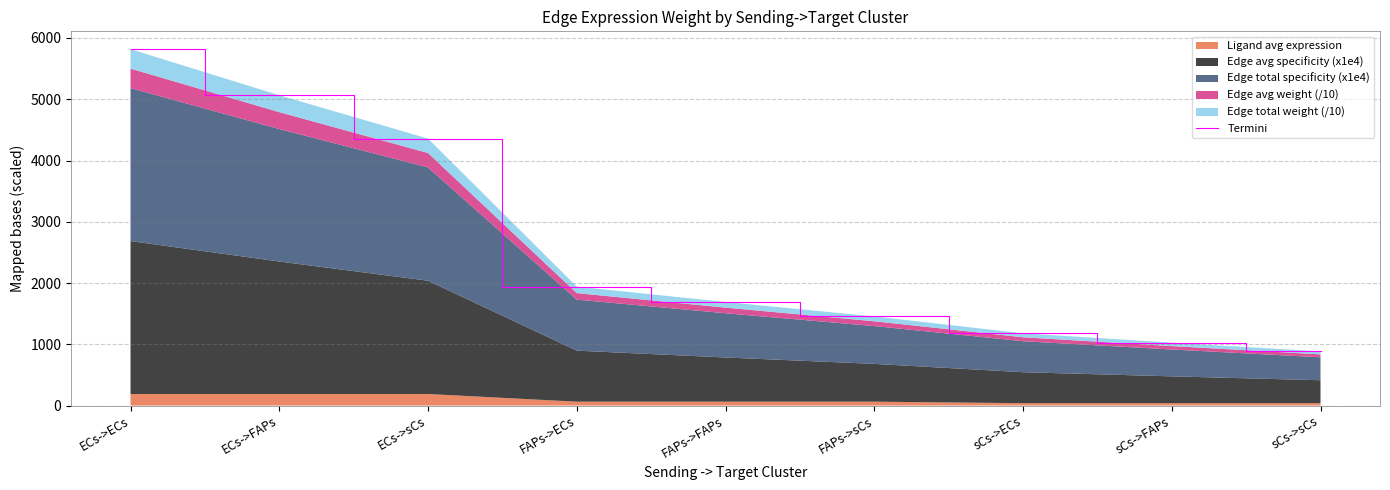

Reading right to left, list all the values displayed in this chart.

883.0	1026.2	1178.7	1454.3	1690.2	1941.4	4358.2	5065.1	5817.9